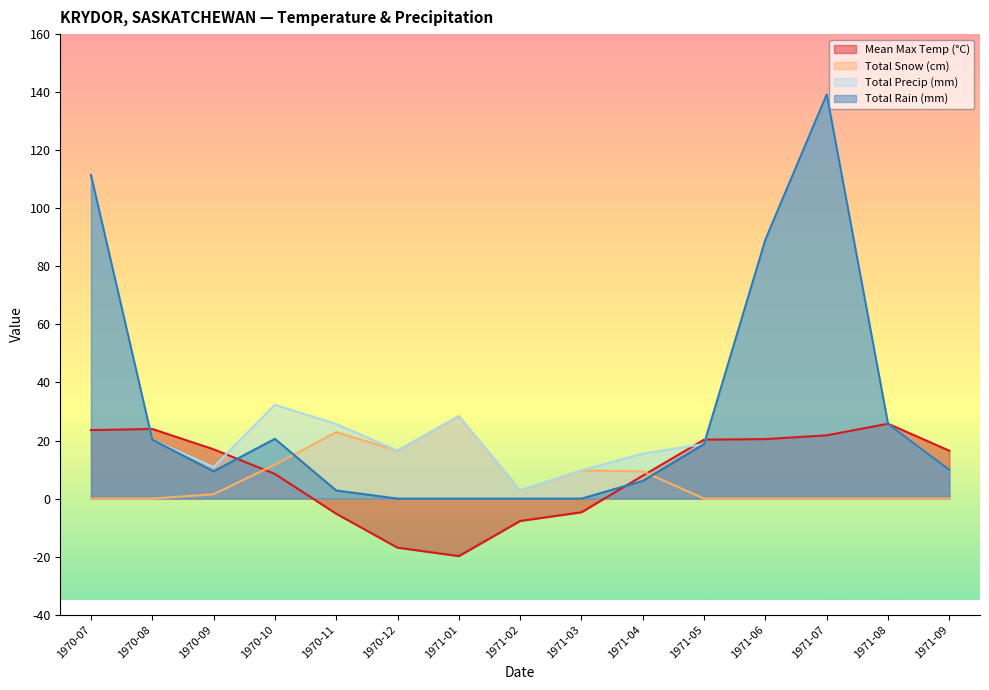

At 1971-01, list the series in order from smallest to largest.

Mean Max Temp (°C), Total Rain (mm), Total Snow (cm), Total Precip (mm)